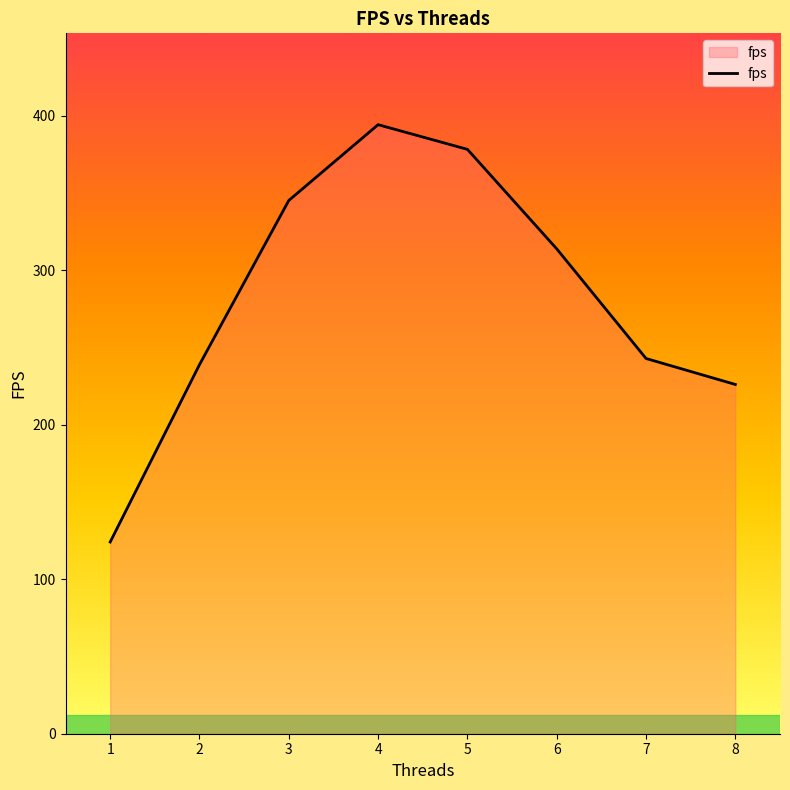

What is the sum of the values at 2 and 4?

633.1